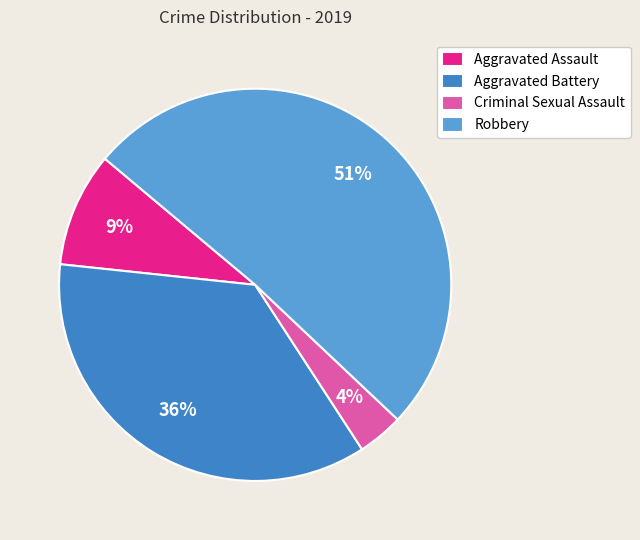

To the nearest percent, what is the combined percentage of Aggravated Assault and Robbery?

60%